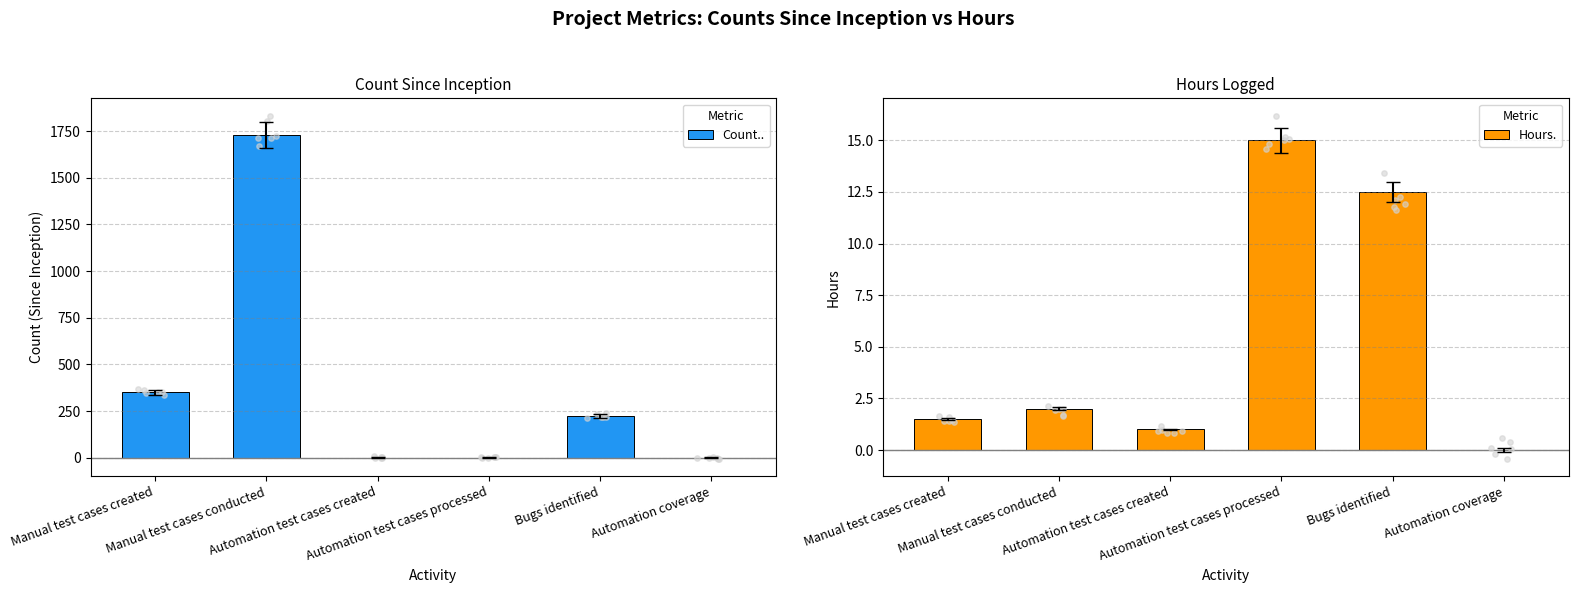

What are all the series names shown in the legend?

Count.., Hours.